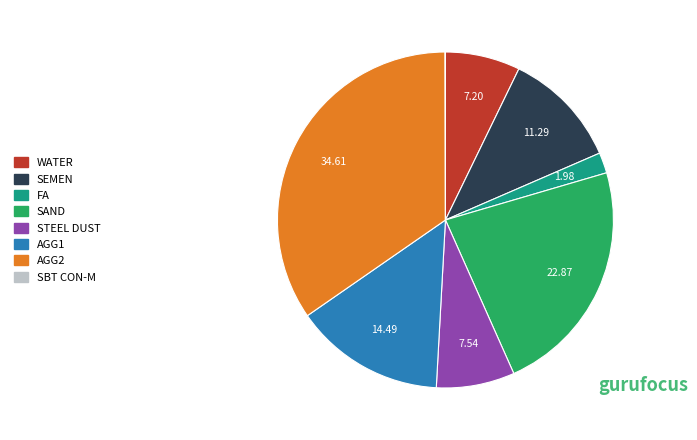

What is the ratio of the value at STEEL DUST to the value at FA?

3.8